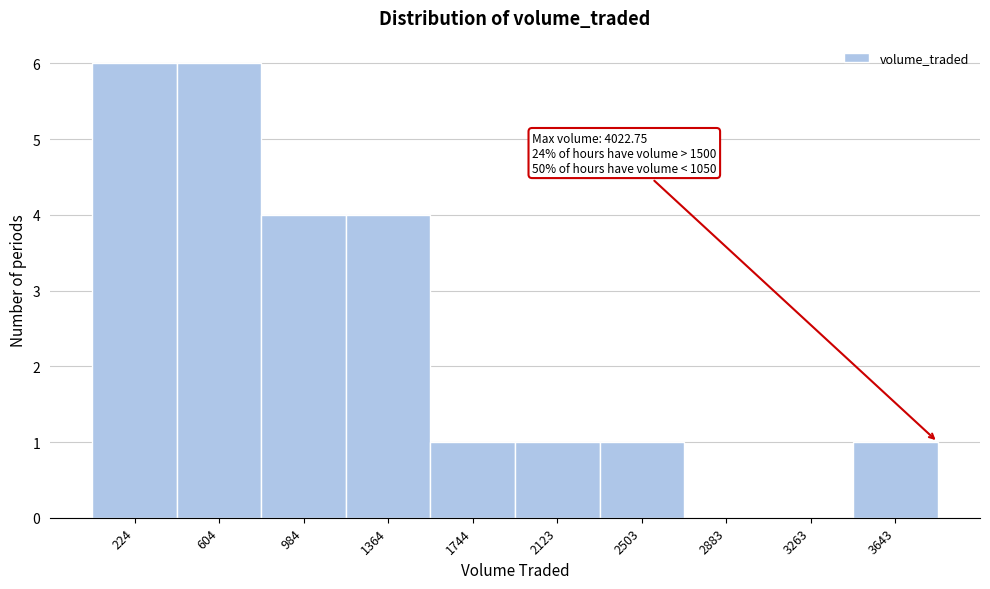

Reading right to left, extract all data points from this chart.

3643=1	3263=0	2883=0	2503=1	2123=1	1744=1	1364=4	984=4	604=6	224=6